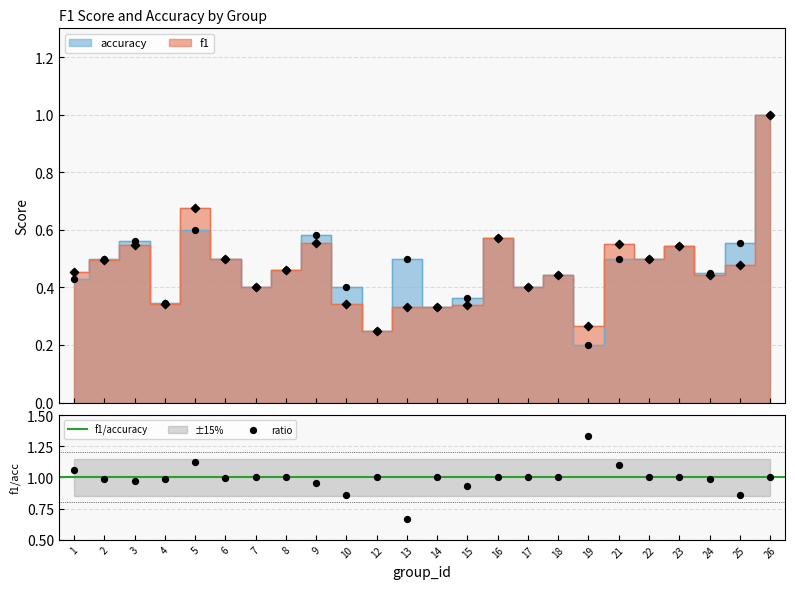

Which series contains the lowest Y value?

accuracy